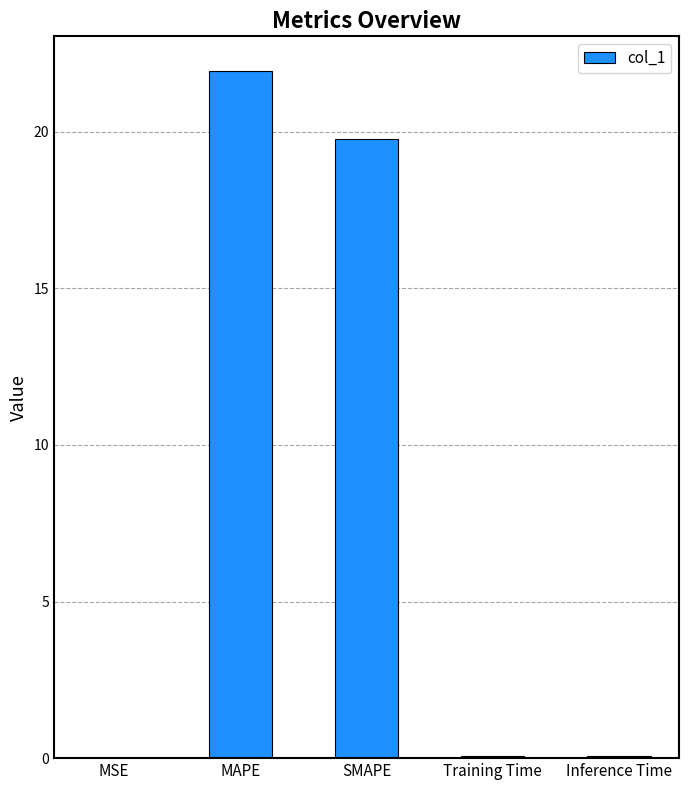

What value does the data have at SMAPE?

19.8